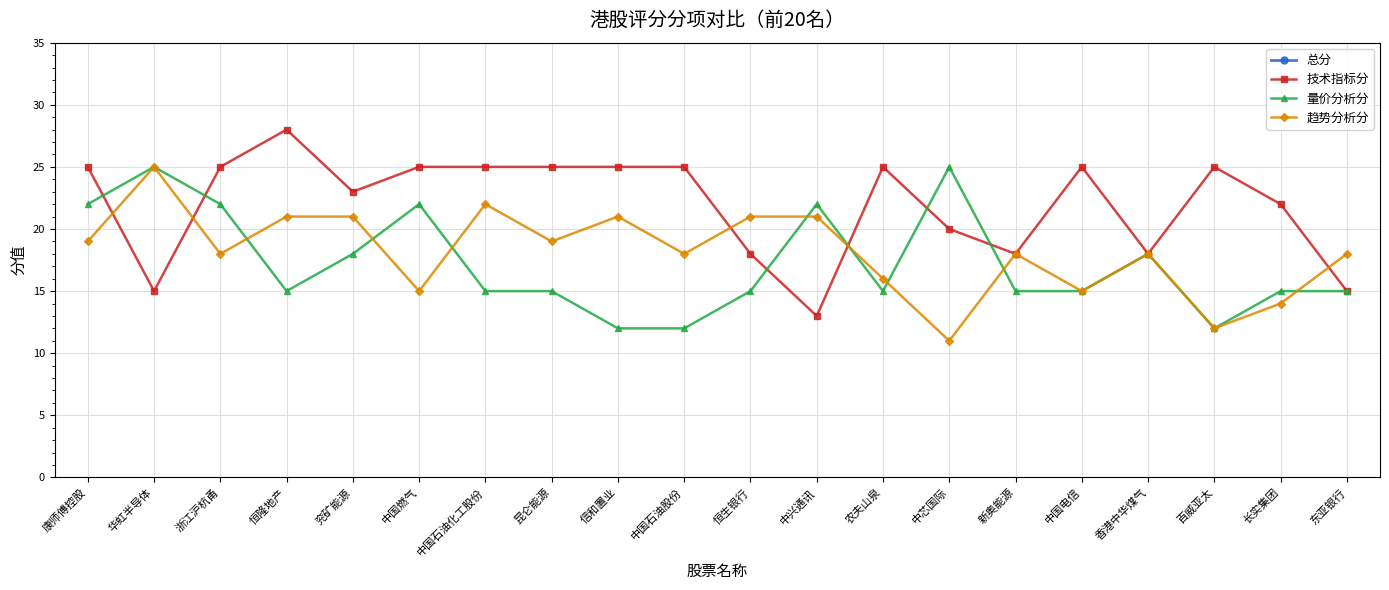

At which label is 量价分析分 closest to 18?

兖矿能源